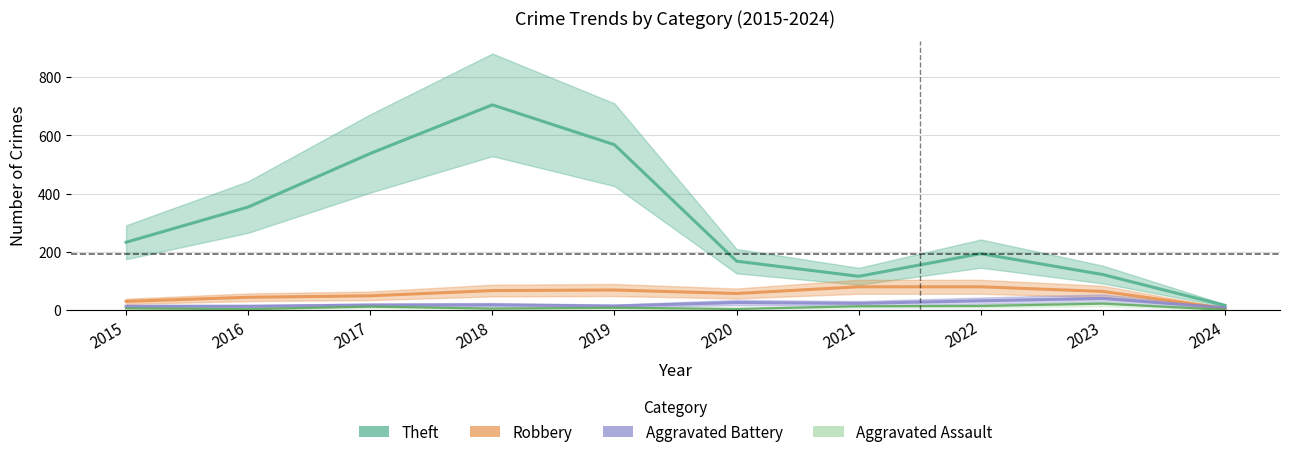

Reading right to left, extract all data points from this chart.

Theft: 16	122	194	116	168	568	705	538	354	233
Robbery: 6	64	80	80	57	69	67	49	44	30
Aggravated Battery: 8	40	32	23	26	14	18	17	13	13
Aggravated Assault: 1	22	14	13	4	8	5	12	3	6